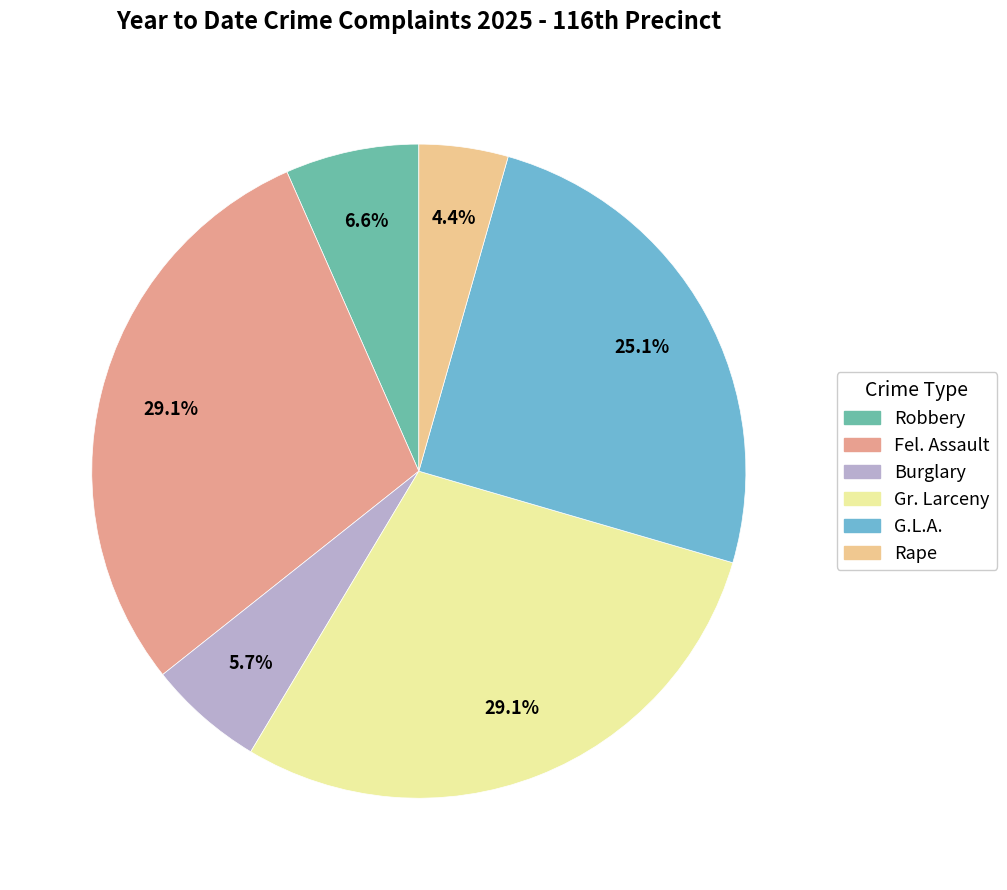

Is there any slice that represents more than half of the pie?

No